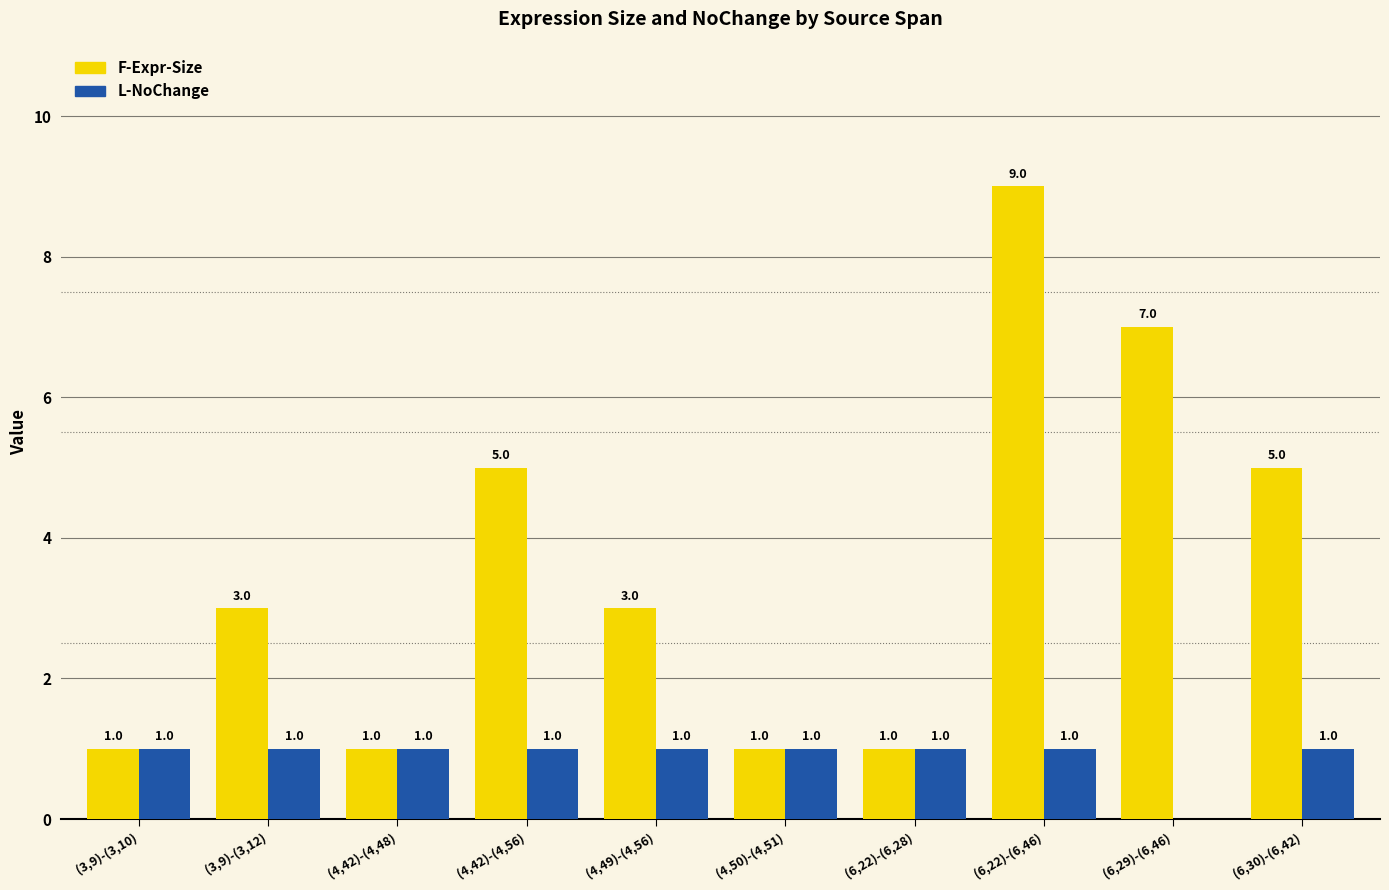

How many F-Expr-Size values are between 1 and 5?

8